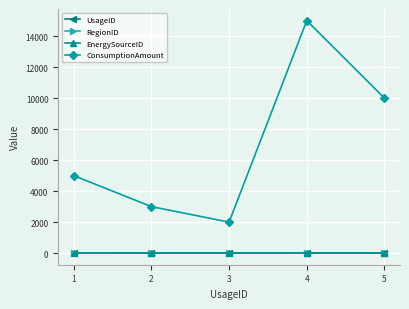

Count the number of categories in the chart.

5